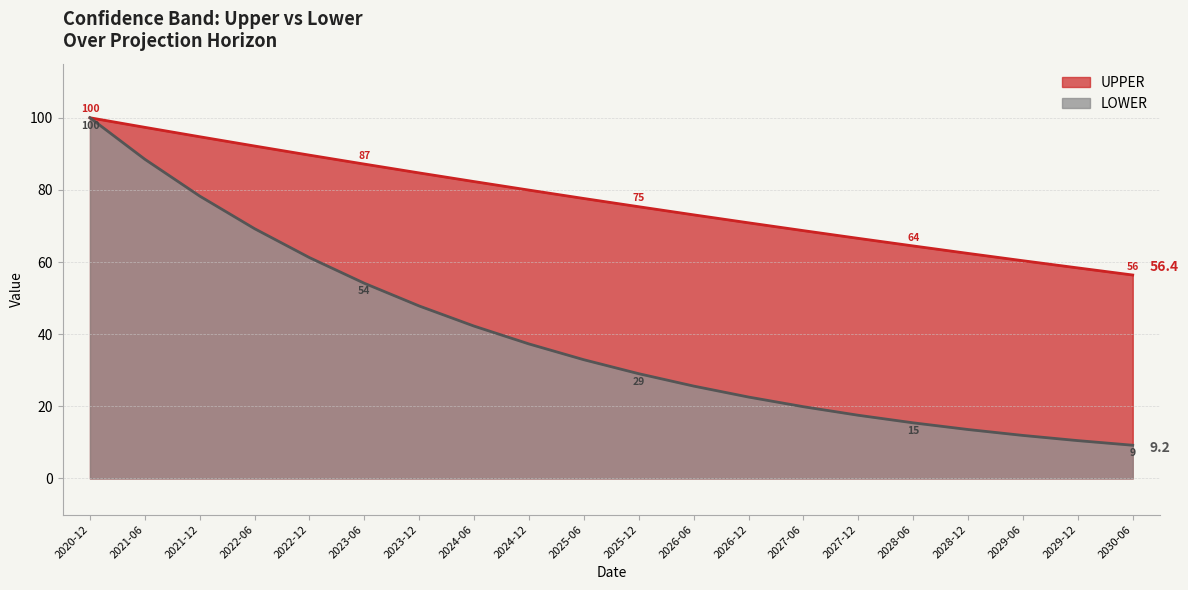

What is the difference between the maximum and minimum values in the LOWER series?

90.8